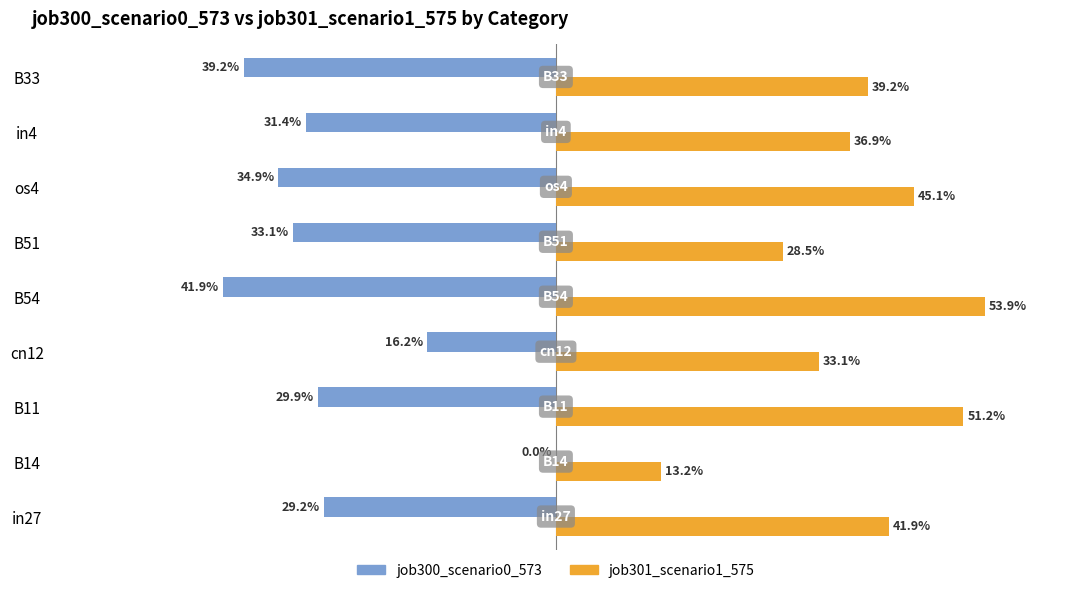

Rank the series by their average value, from highest to lowest.

job301_scenario1_575, job300_scenario0_573